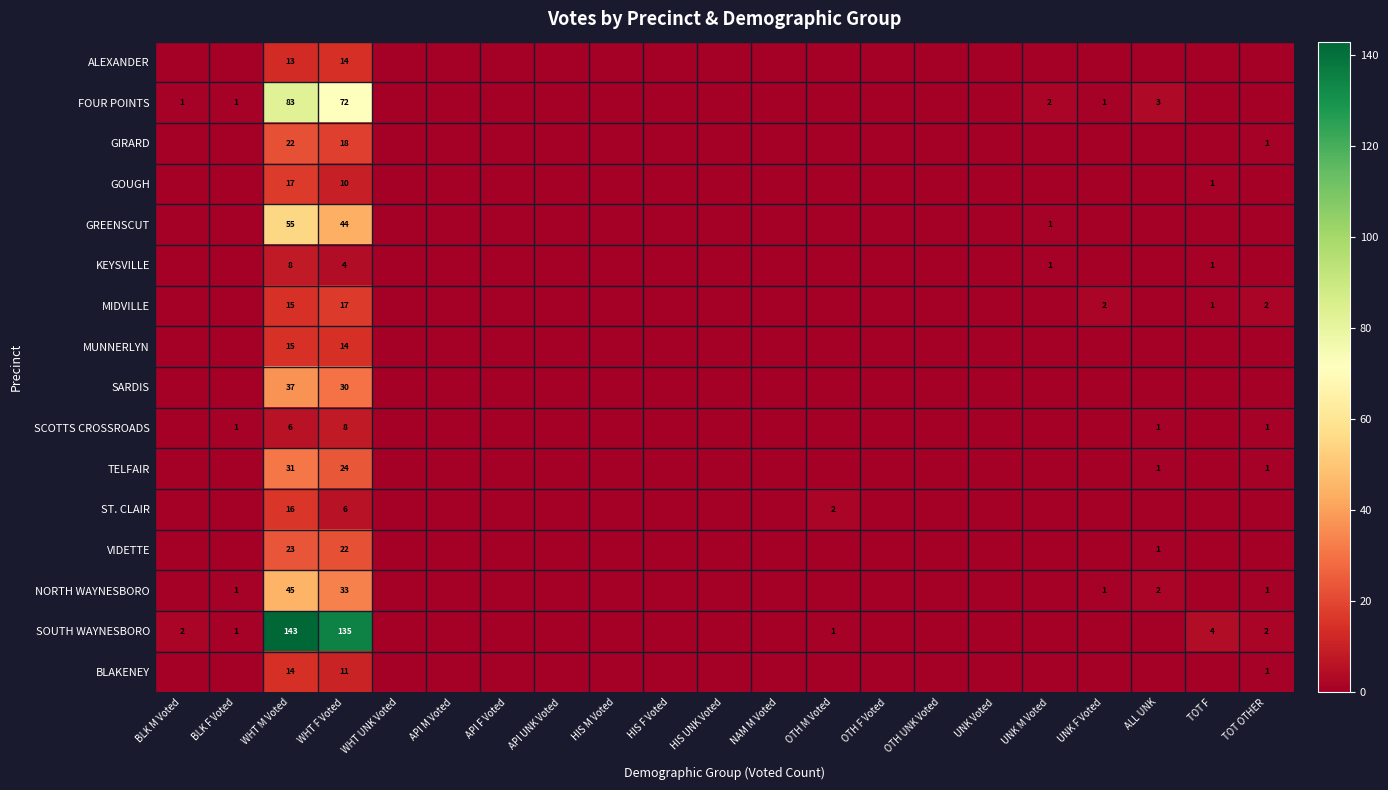

The value of KEYSVILLE at TOT F is 2. True or false?

False